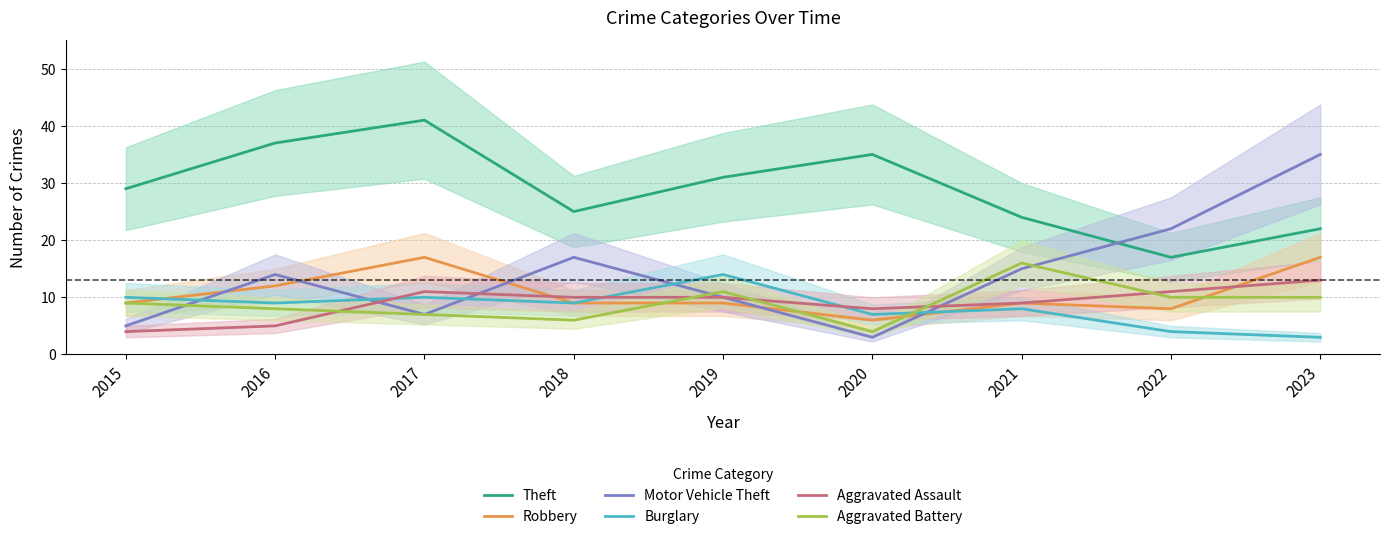

Which series ends up on top after the final intersection of Motor Vehicle Theft and Robbery?

Motor Vehicle Theft